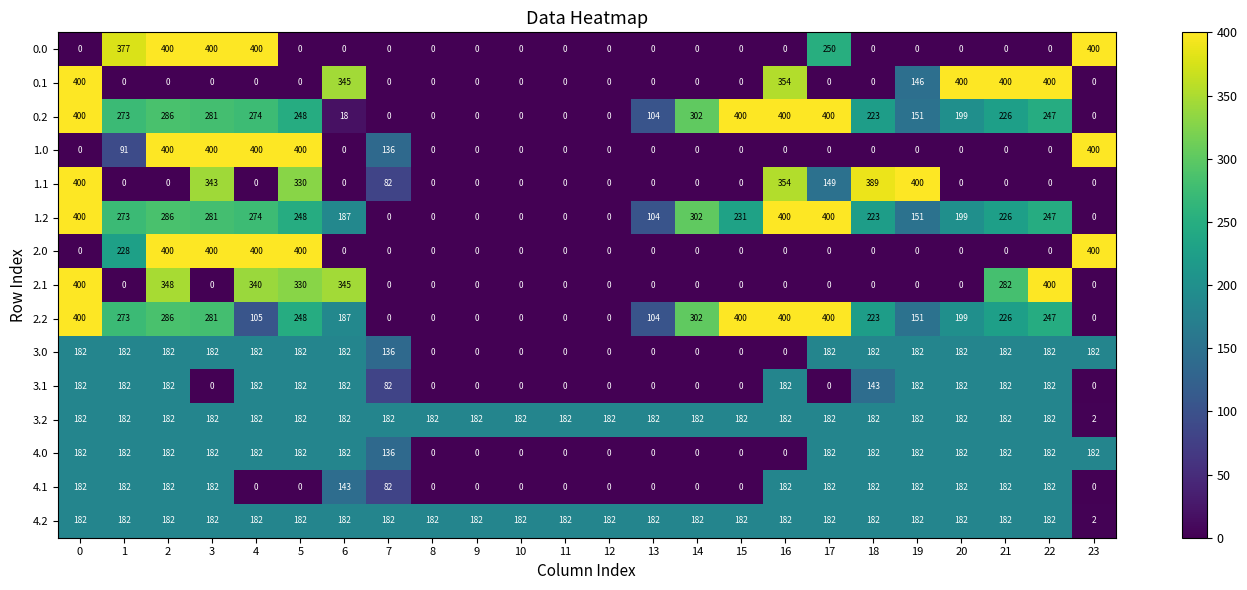

True or false: 0.1 has a value of 242 at 7.

False